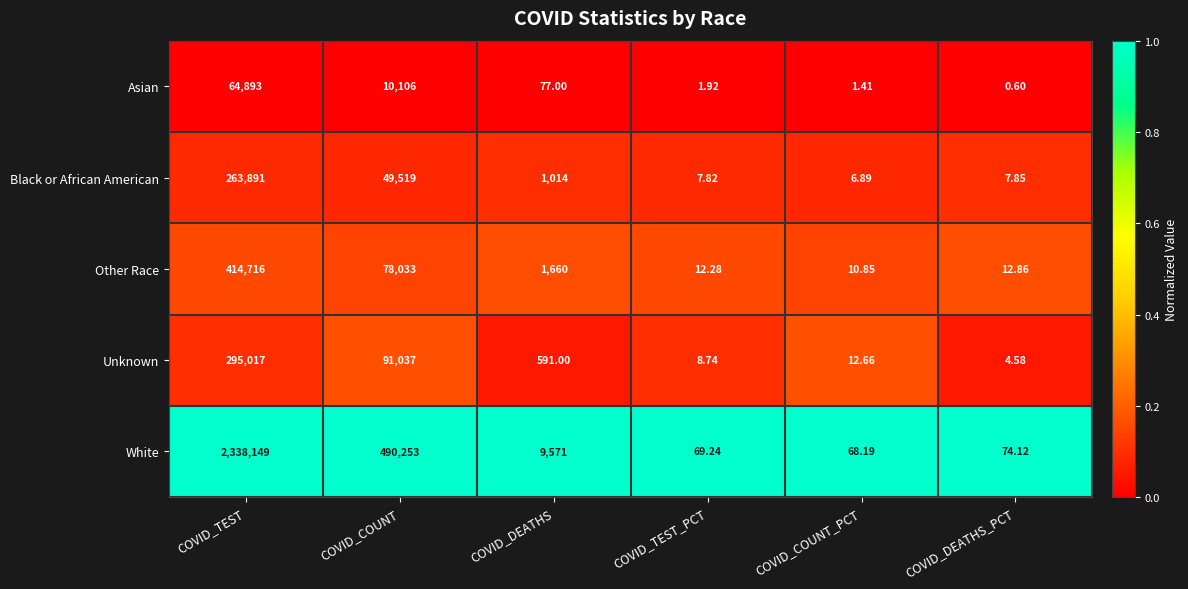

Between COVID_DEATHS and COVID_DEATHS_PCT, which series saw the biggest shift?

White